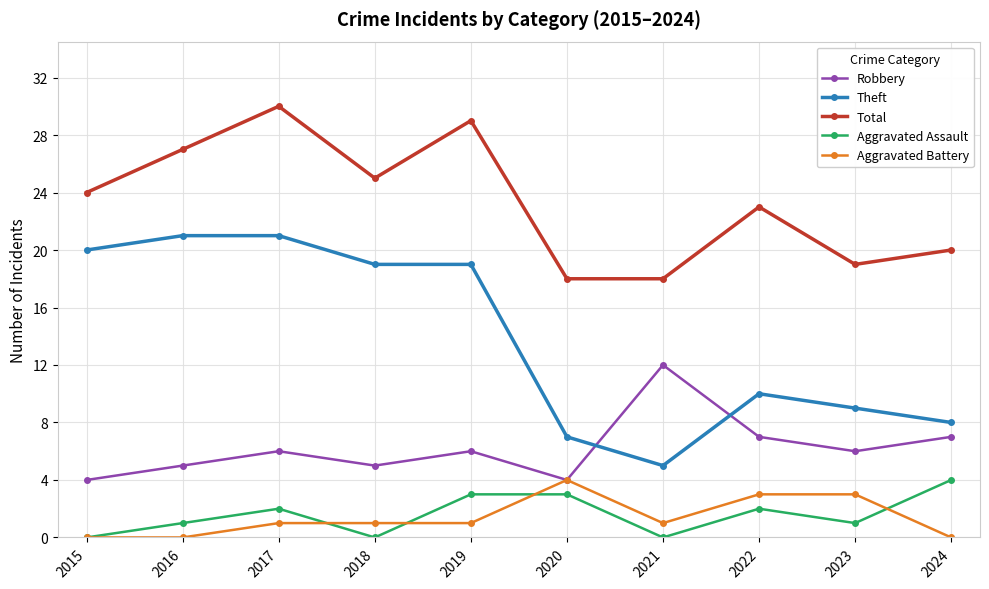

Is the value of Robbery at 2019 greater than the value of Total at 2019?

No